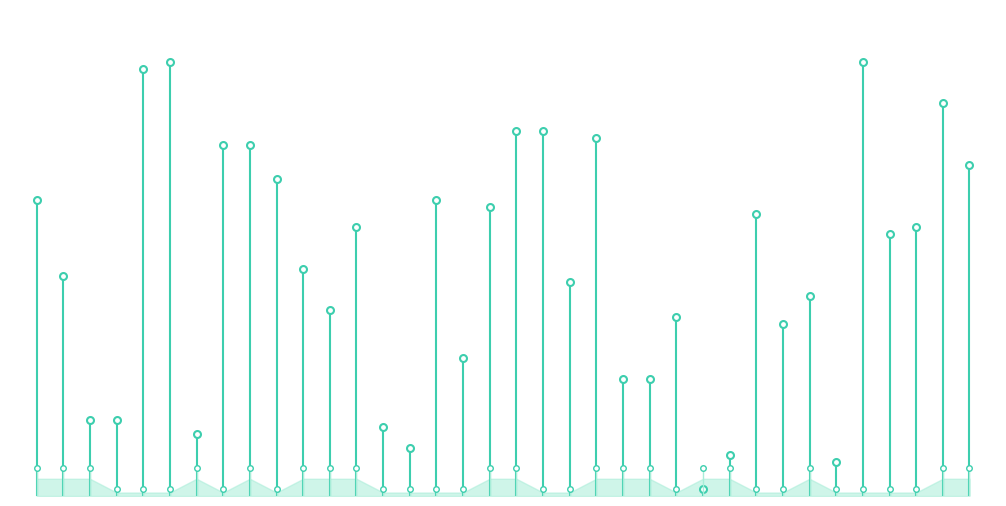

Is it true that the value at 0 is 15?

False